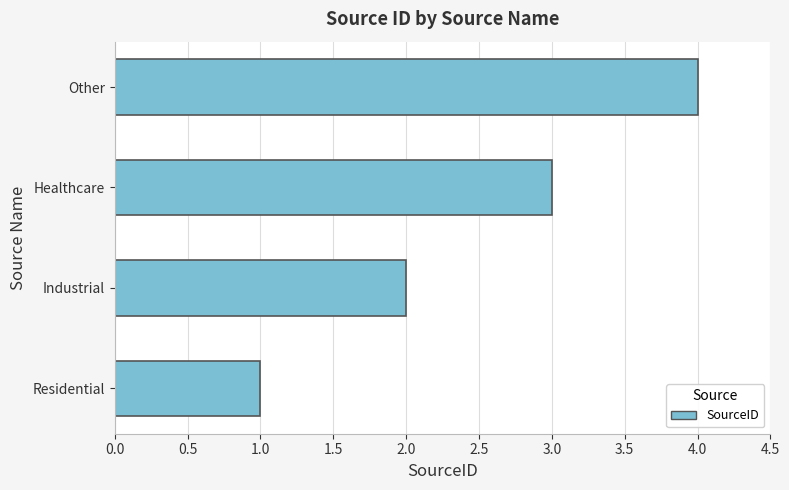

The value at Industrial is 2. True or false?

True